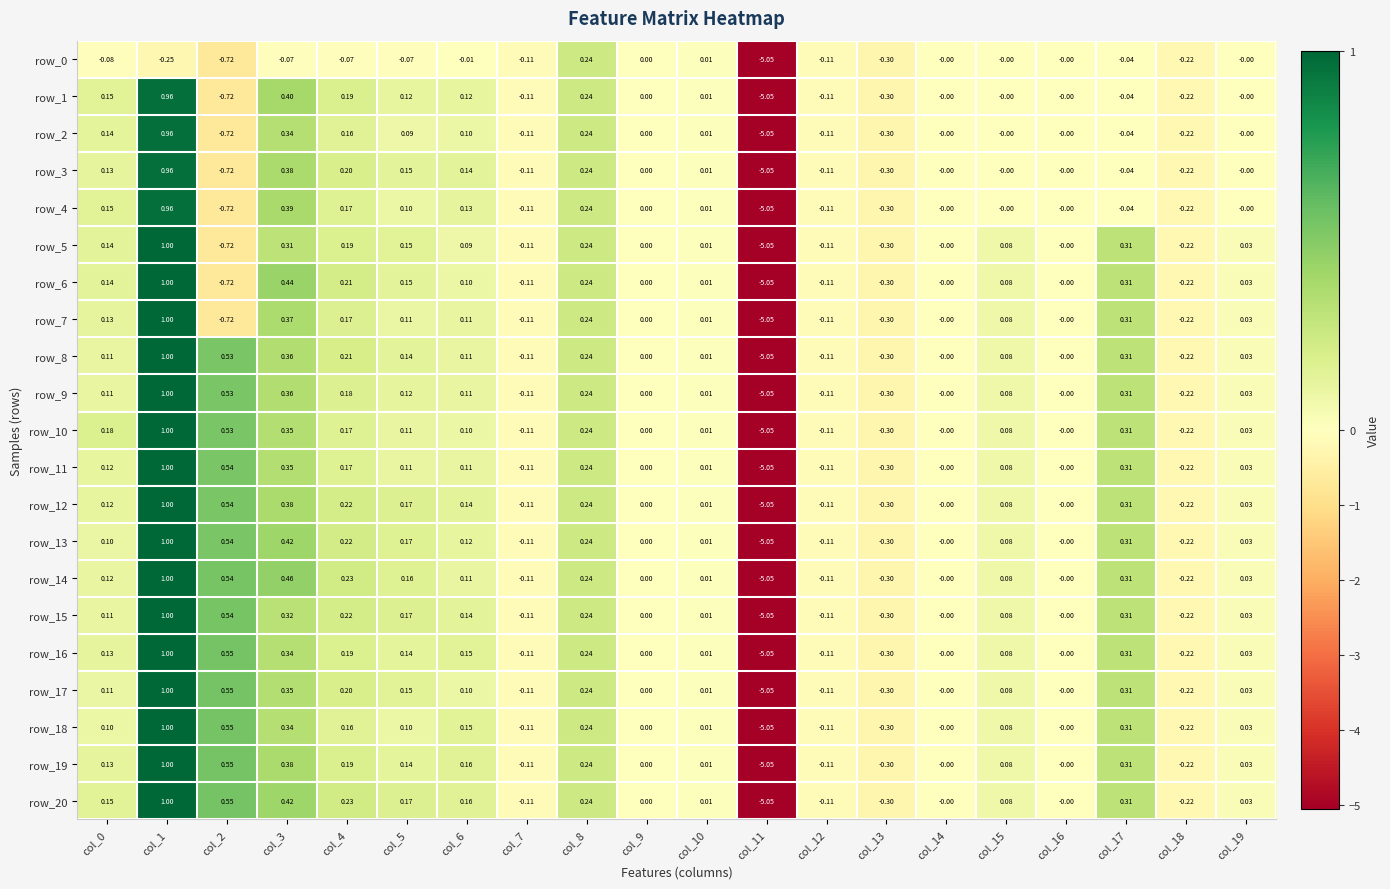

How many distinct data groups are displayed?

21